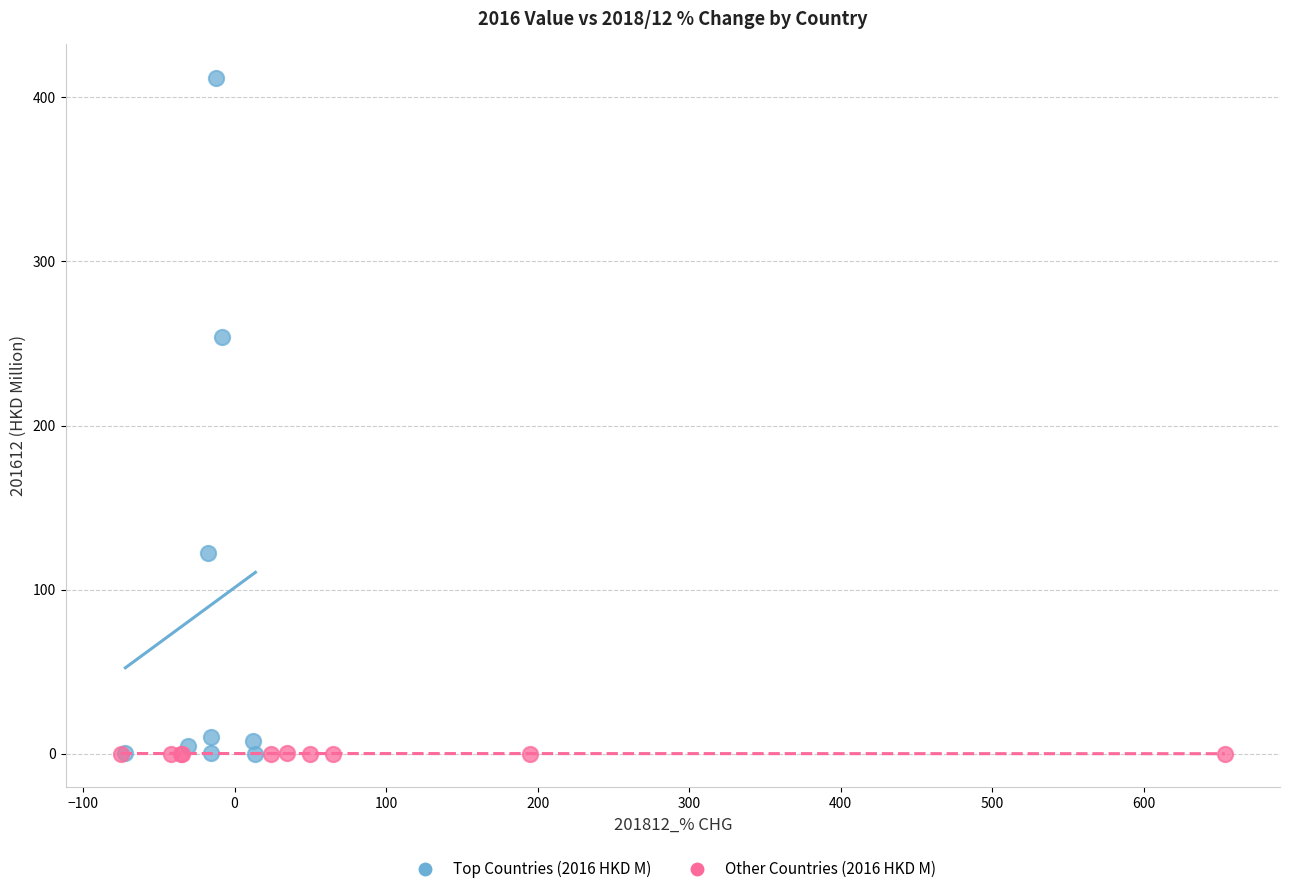

Which series contains the highest Y value?

Top Countries (2016 HKD M)